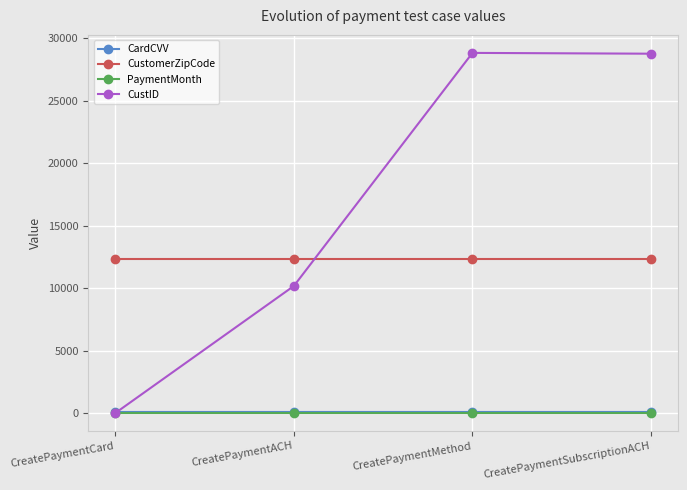

What are all the series names shown in the legend?

CardCVV, CustomerZipCode, PaymentMonth, CustID